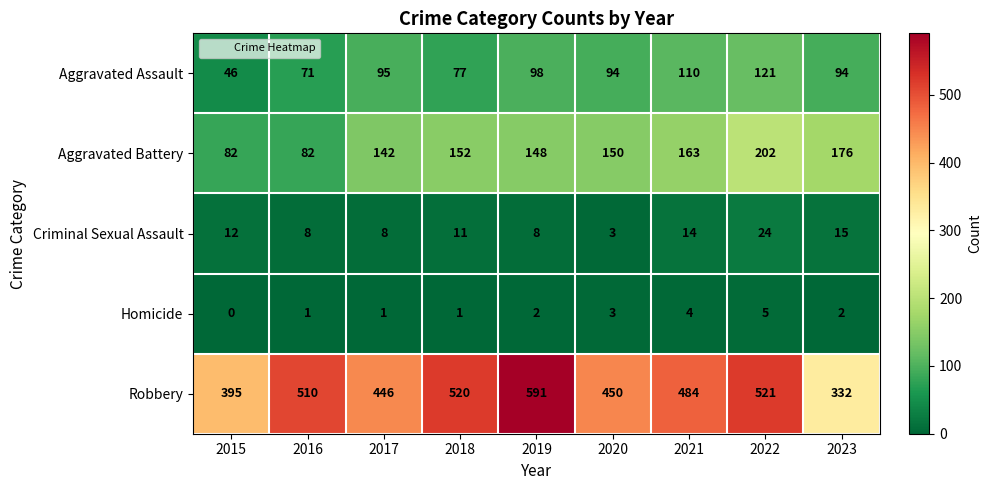

Where is Aggravated Assault nearest to the value 83?

2018